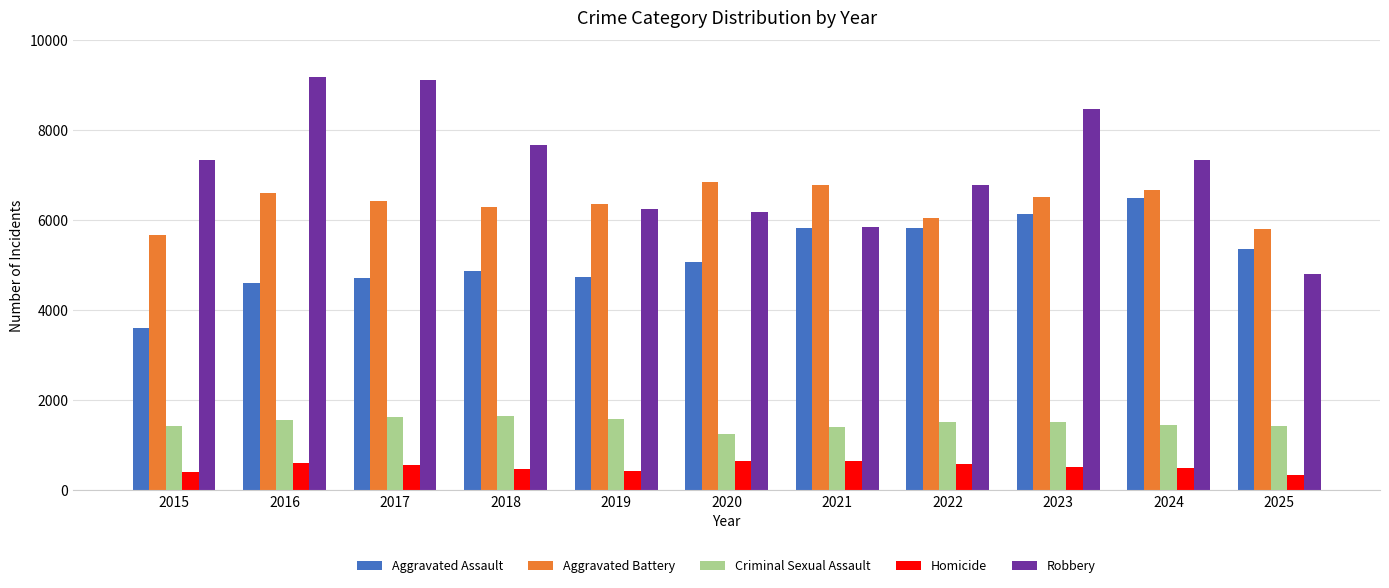

Which category has the lowest value in the Robbery series?

2025